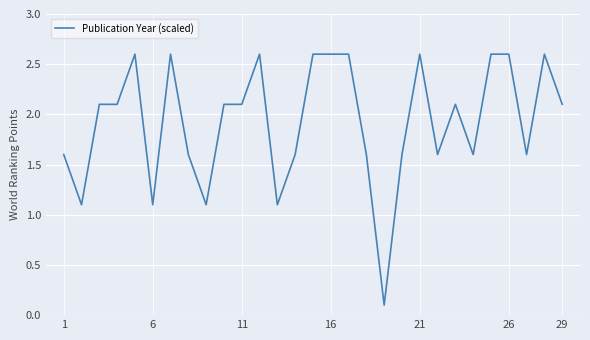

What is the greatest value displayed?

2.6